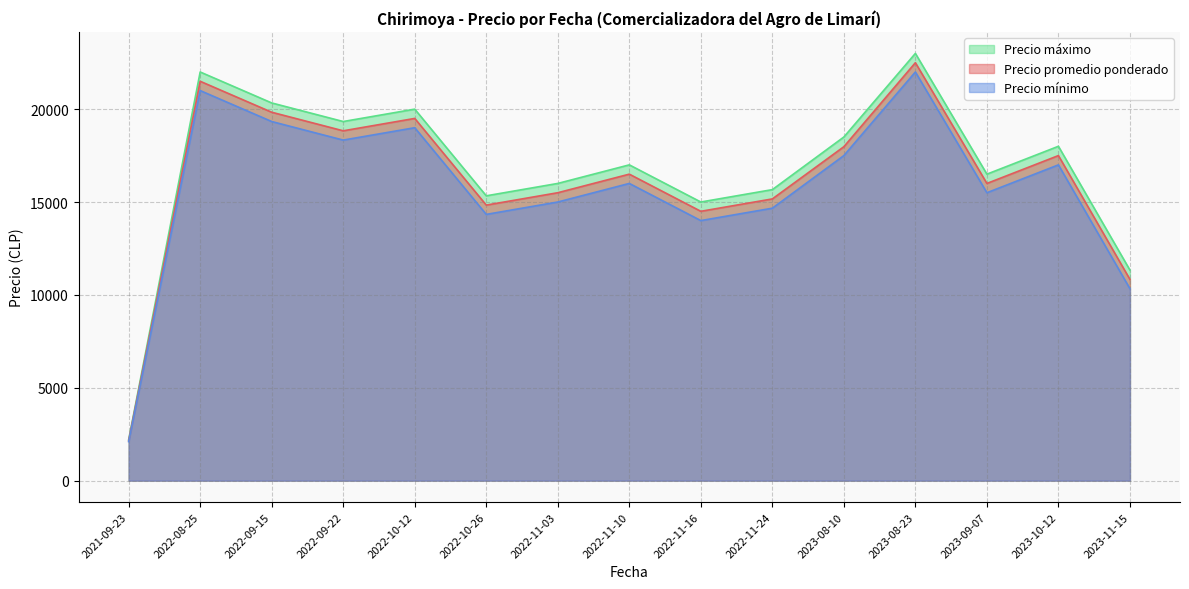

True or false: Precio máximo has a value of 20000 at 2022-10-12.

True